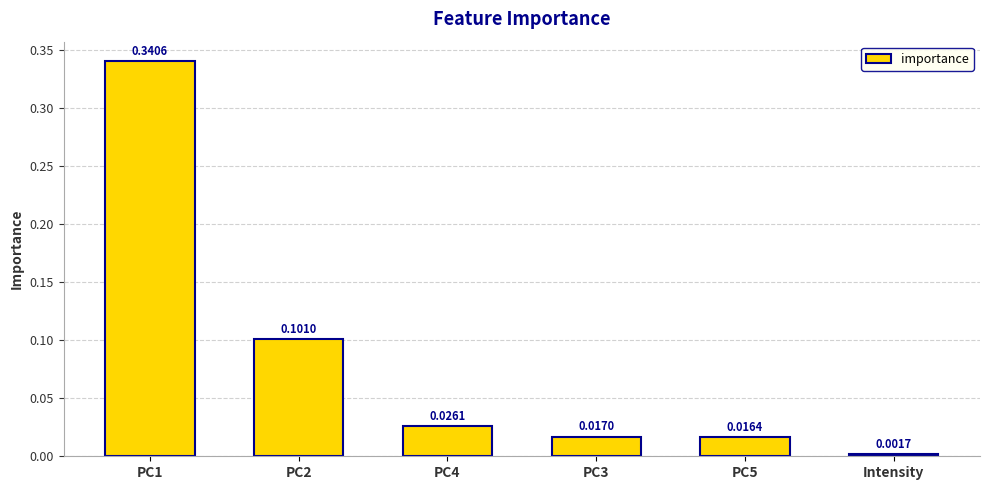

Between PC2 and PC5, which is larger?

PC2